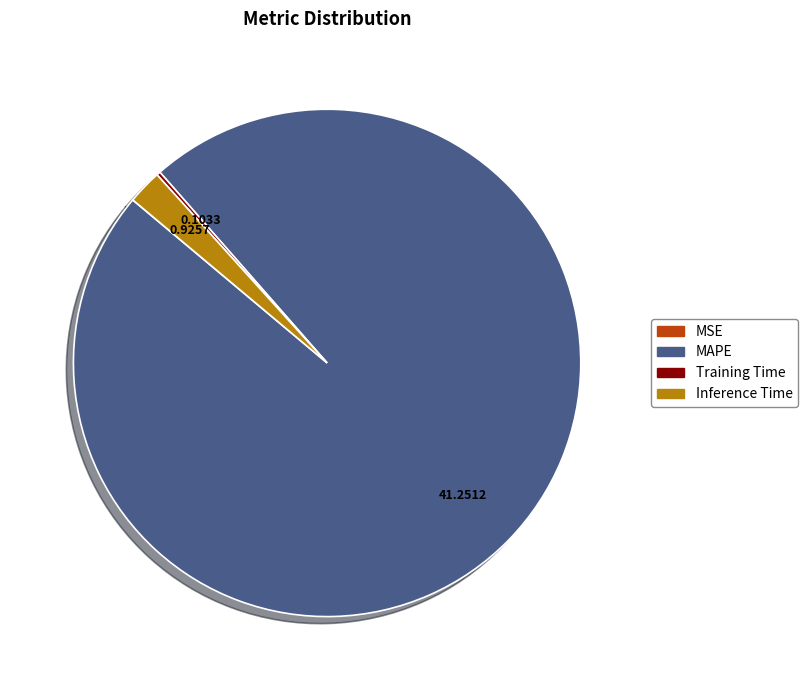

Does MAPE represent more than half of the total?

Yes